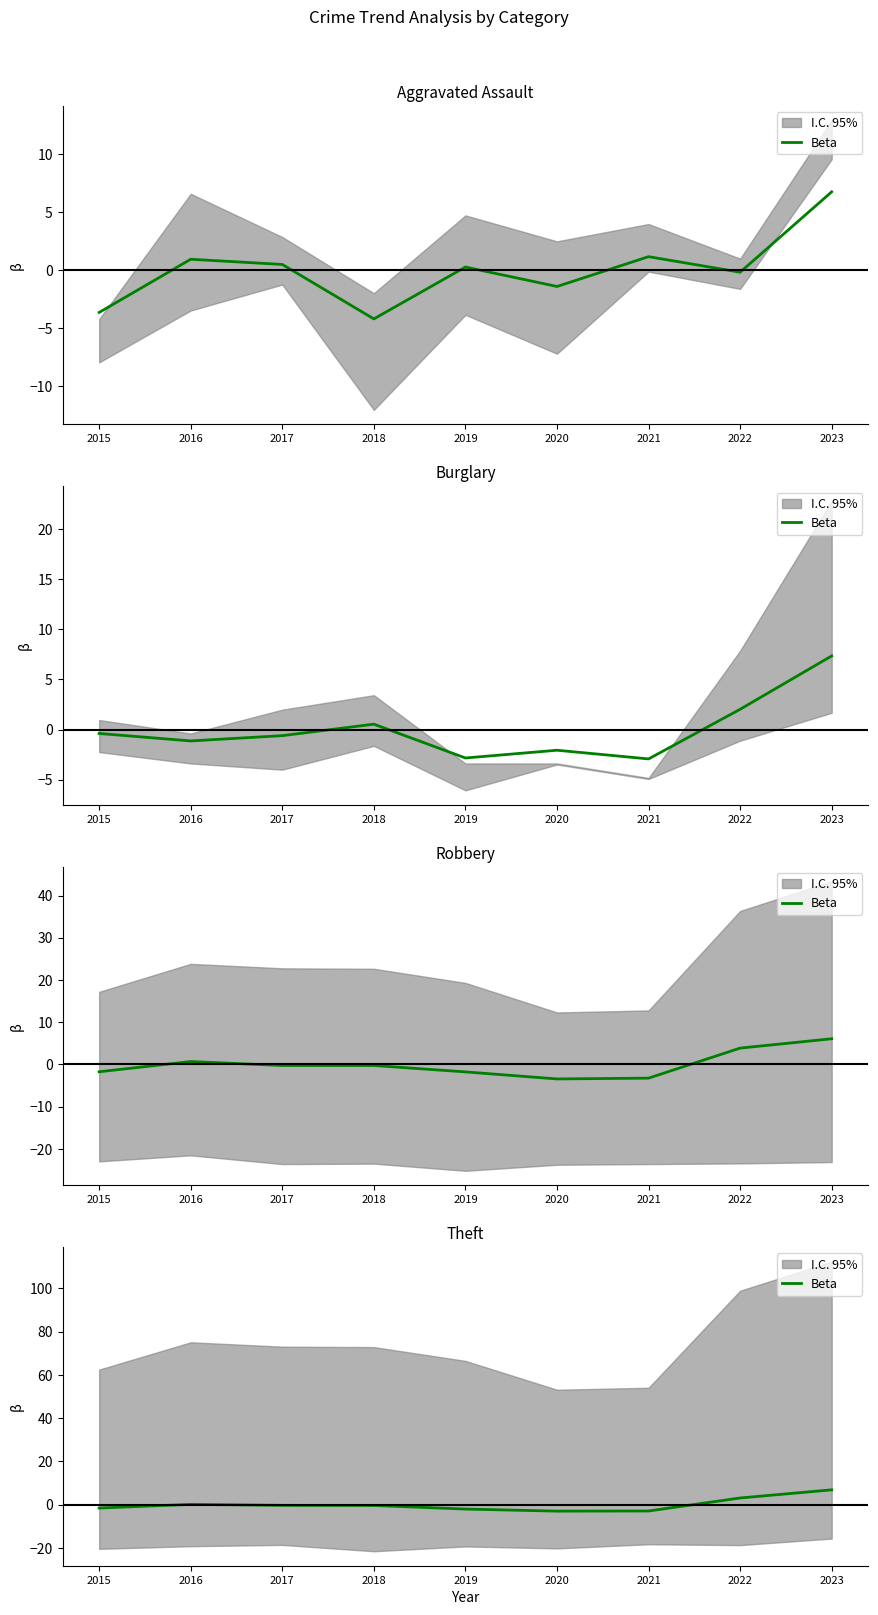

What is the minimum value shown in the chart?

-3.0